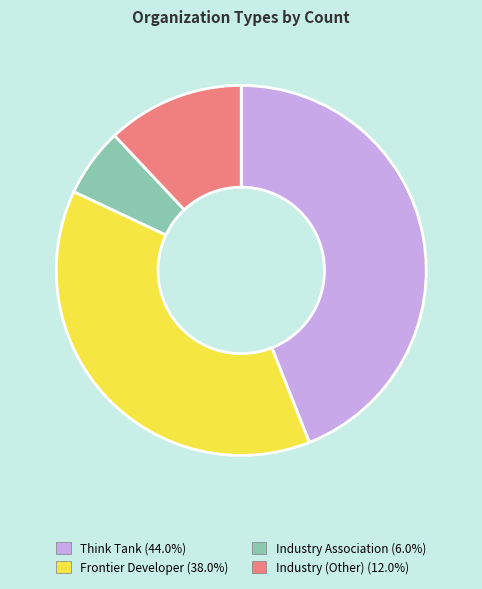

Is it true that Frontier Developer is 38% of the pie?

True